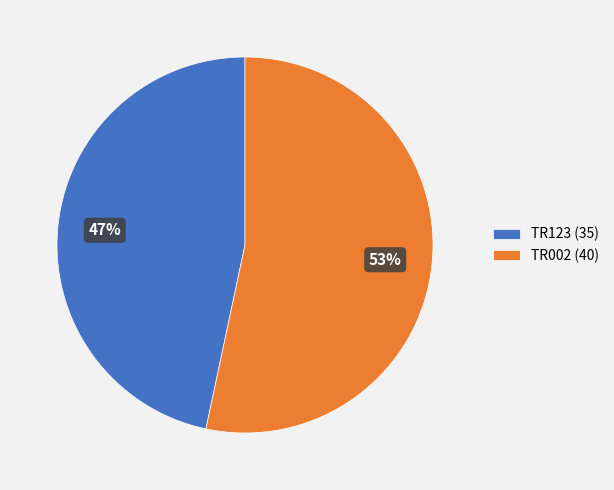

Is it true that TR002 (40) is 53% of the pie?

True